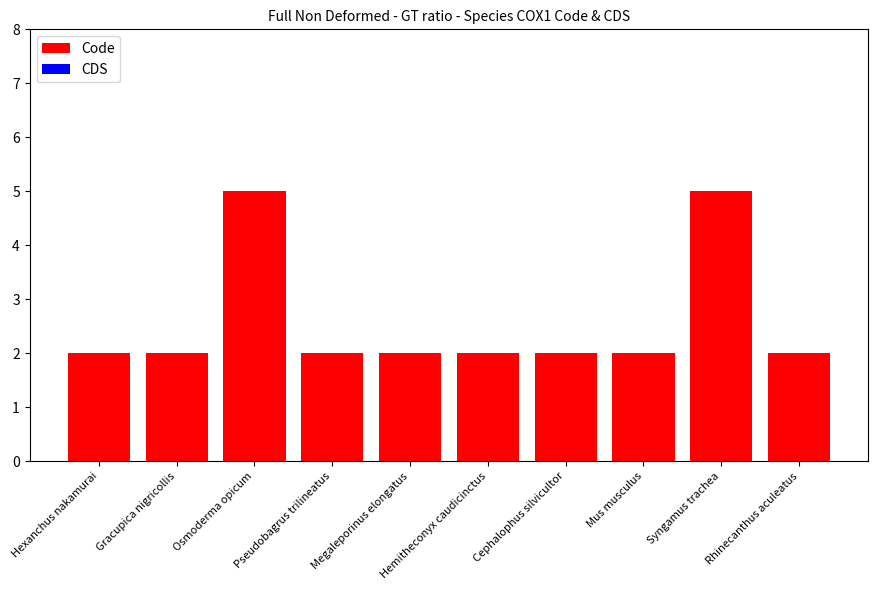

How many data points does each series have?

10